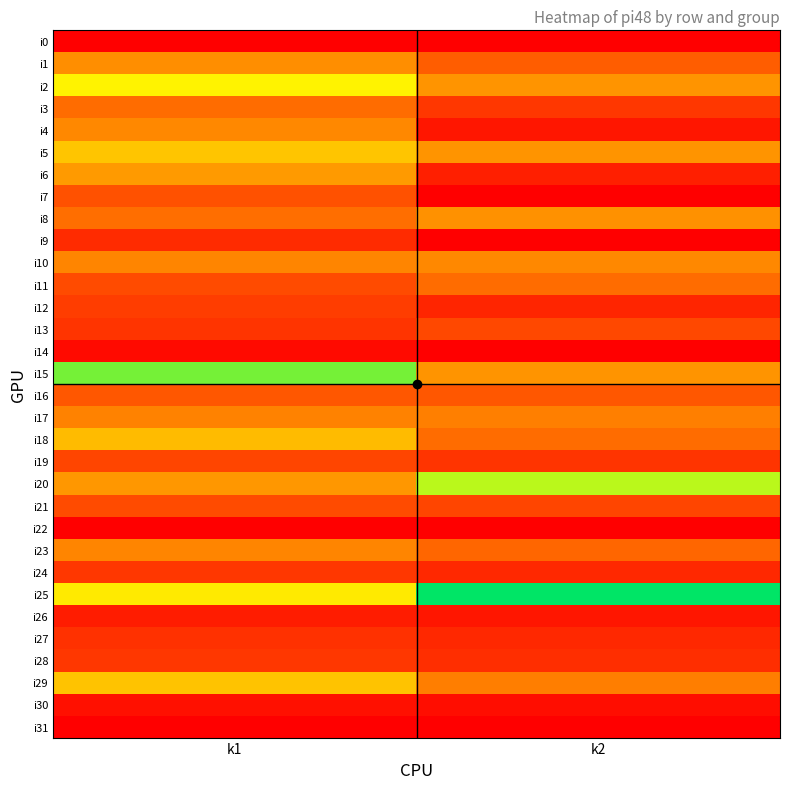

Reading left to right, transcribe all the data shown in this chart.

i0: k1=0	k2=0
i1: k1=49	k2=32
i2: k1=83	k2=51
i3: k1=37	k2=19
i4: k1=47	k2=8
i5: k1=68	k2=51
i6: k1=53	k2=11
i7: k1=28	k2=0
i8: k1=38	k2=50
i9: k1=15	k2=0
i10: k1=46	k2=47
i11: k1=26	k2=37
i12: k1=21	k2=13
i13: k1=18	k2=25
i14: k1=4	k2=0
i15: k1=111	k2=51
i16: k1=30	k2=30
i17: k1=45	k2=44
i18: k1=64	k2=37
i19: k1=24	k2=18
i20: k1=52	k2=99
i21: k1=26	k2=24
i22: k1=0	k2=0
i23: k1=46	k2=35
i24: k1=19	k2=14
i25: k1=80	k2=131
i26: k1=10	k2=8
i27: k1=17	k2=14
i28: k1=19	k2=16
i29: k1=67	k2=43
i30: k1=6	k2=5
i31: k1=0	k2=0